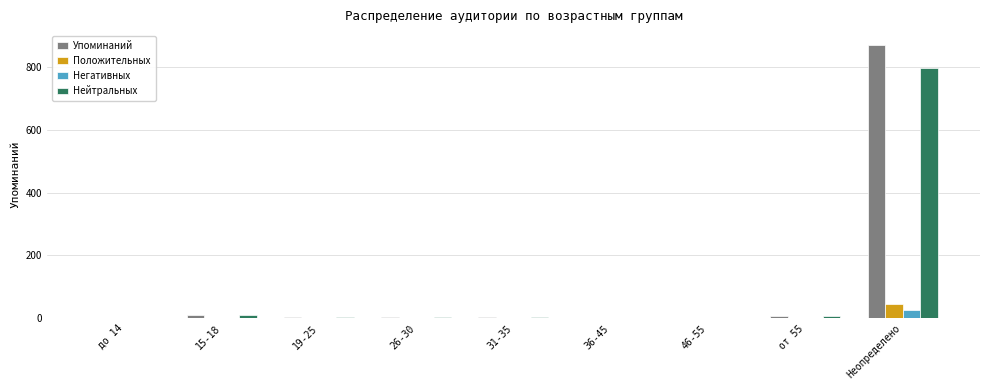

What is the average value of the Положительных series?

5